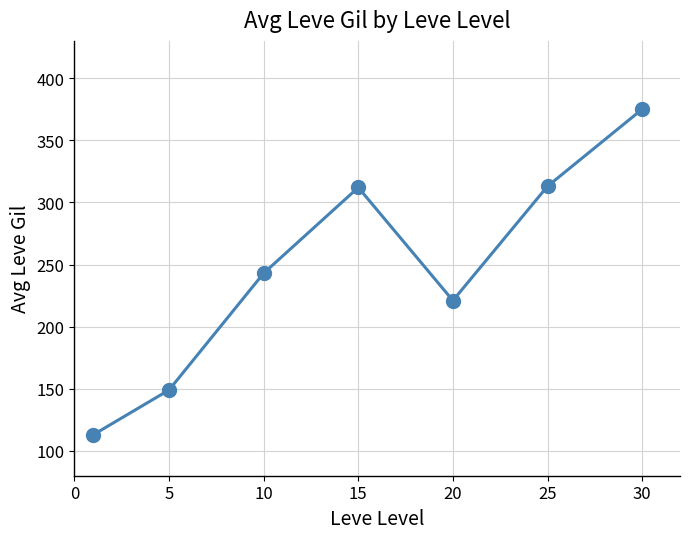

How many interior local peaks (higher than both neighbors) does the data have?

1